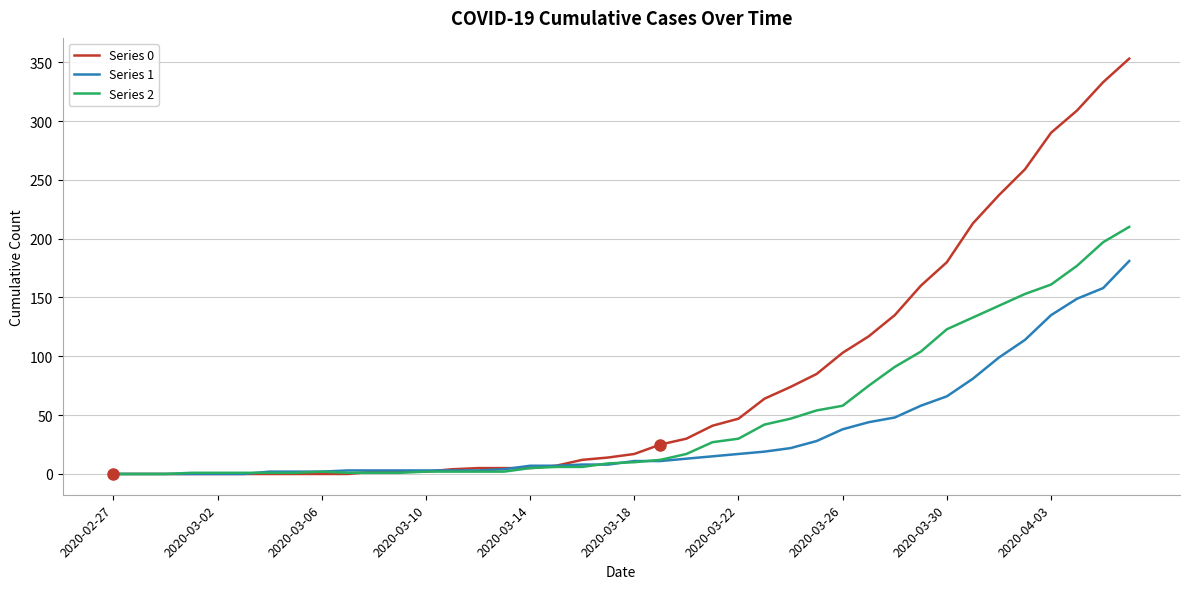

In Series 2, how many points are higher than both neighbors (excluding endpoints)?

1